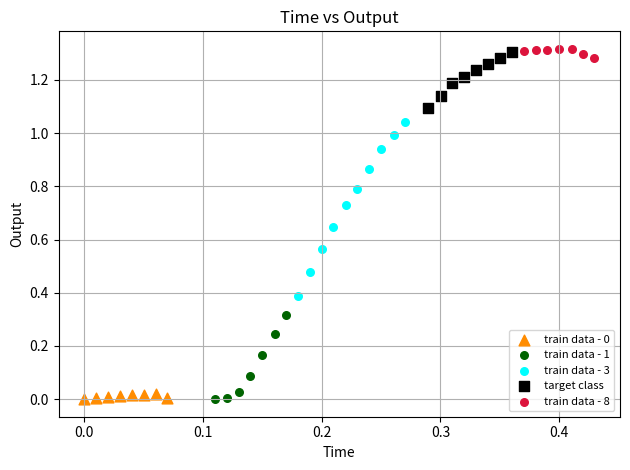

Which series has the widest spread of Y values?

train data - 3